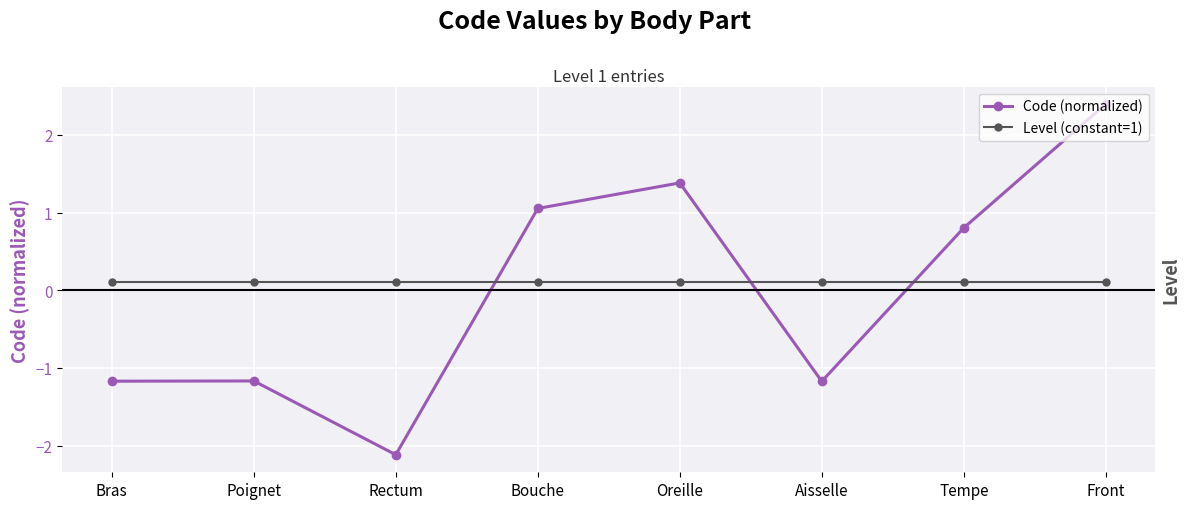

How many data points does each series have?

8